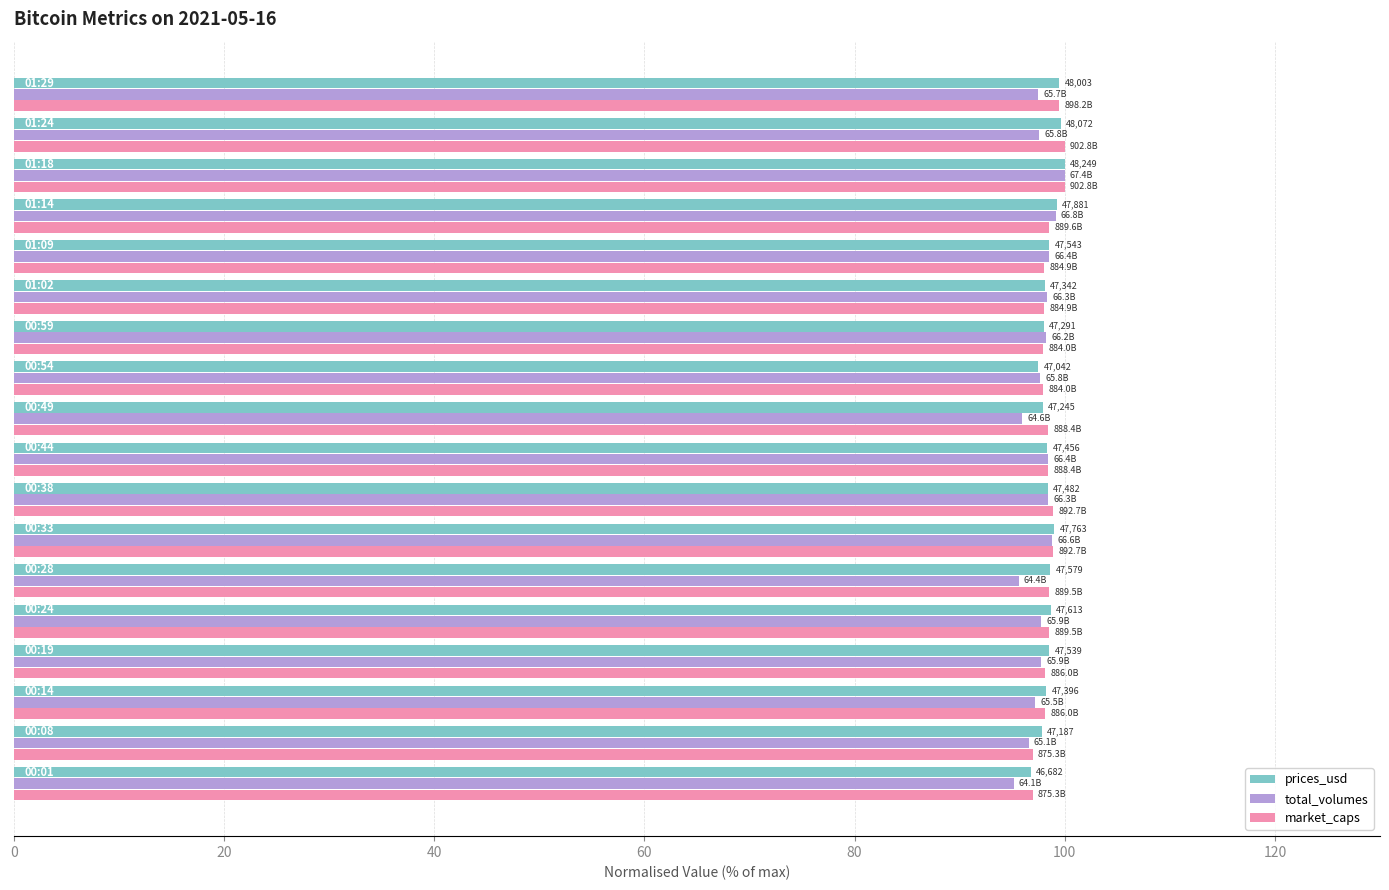

What is the difference between the maximum and minimum values in the market_caps series?

3.0